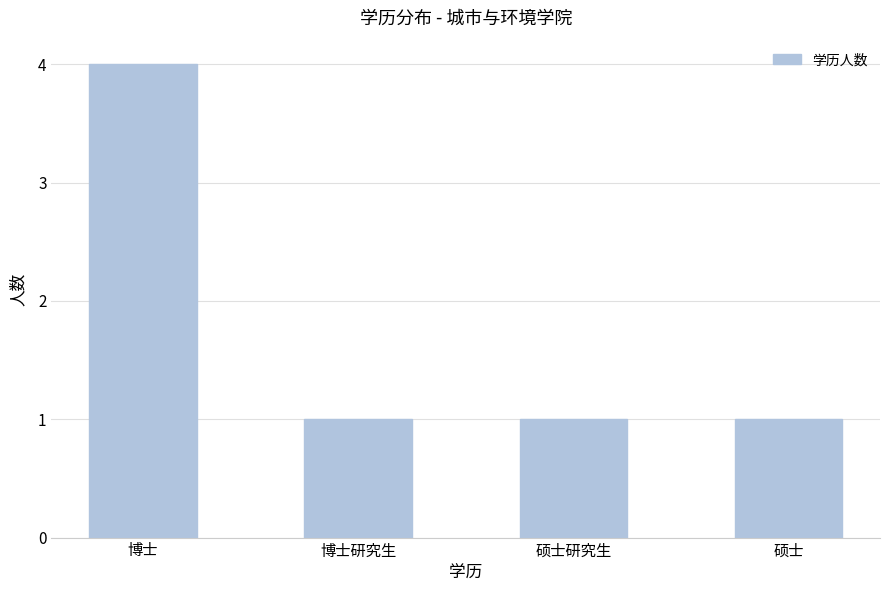

True or false: the data shows 1 at 硕士.

True